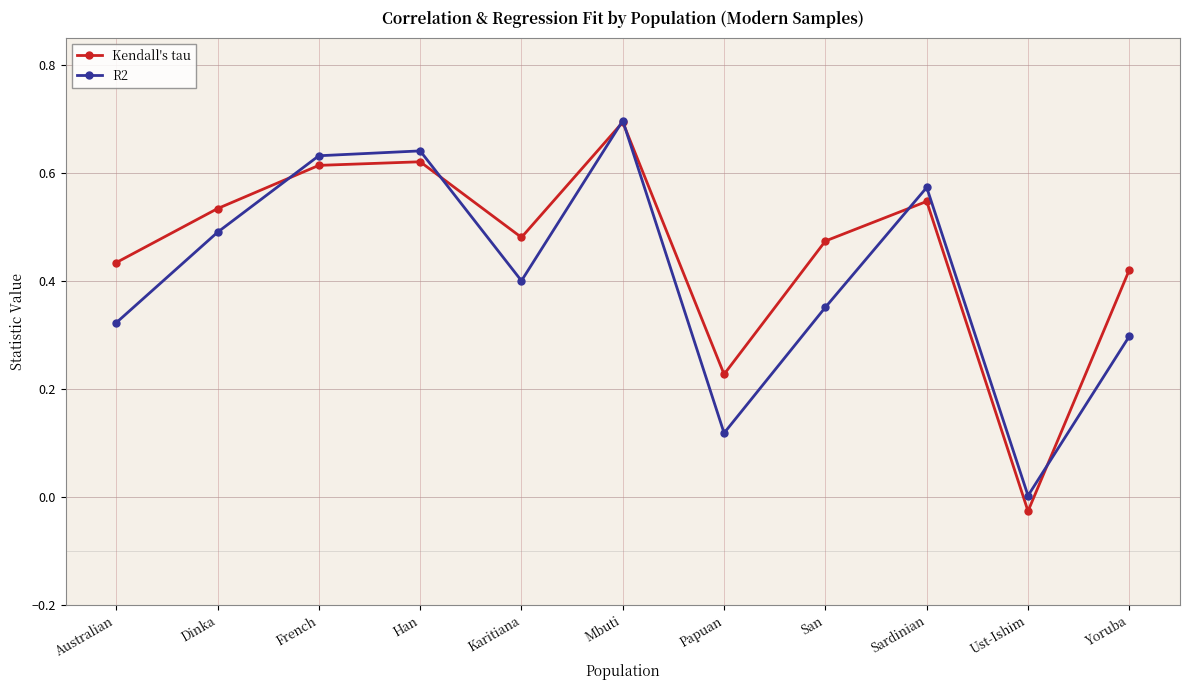

At which category is the sum across all series the highest?

Mbuti